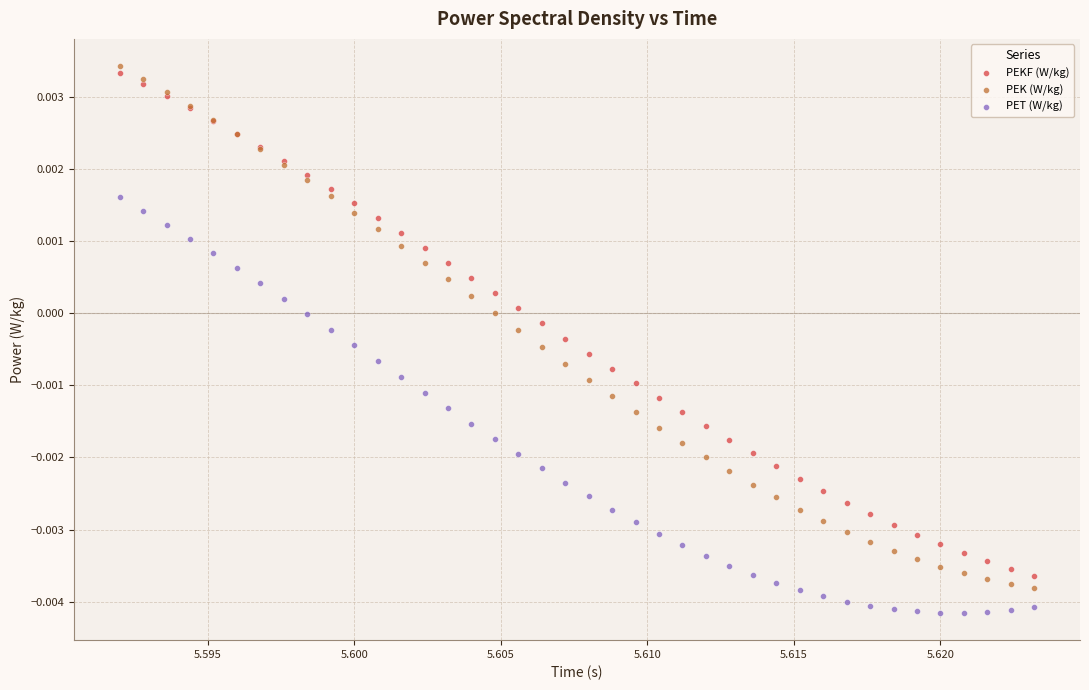

Which series reaches the minimum Y coordinate?

PET (W/kg)